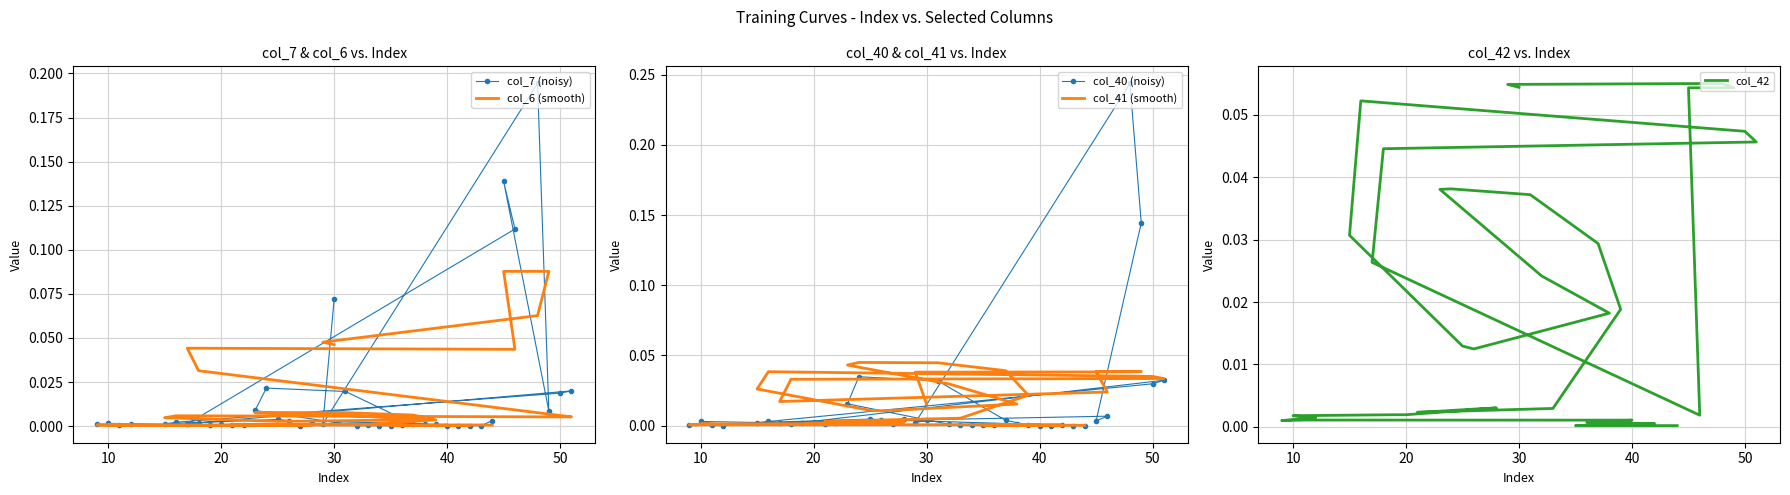

What is the maximum value for col_42?

0.1